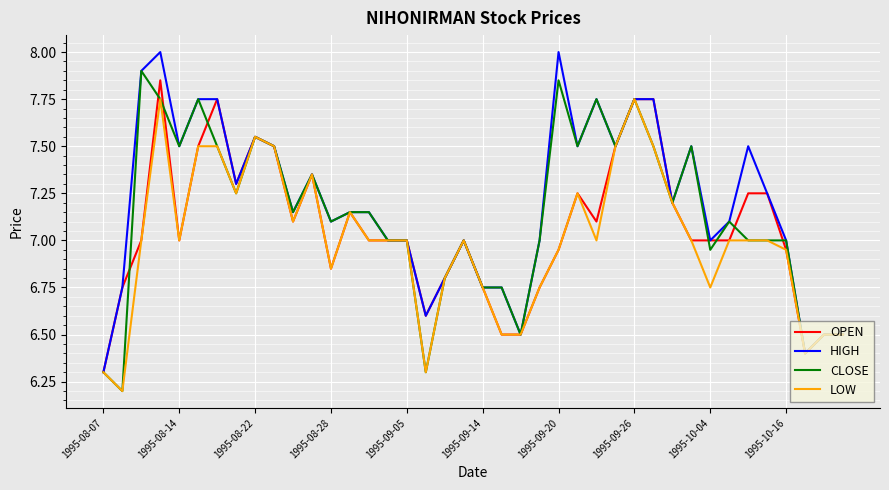

Rank the series by their average value, from lowest to highest.

LOW, OPEN, CLOSE, HIGH